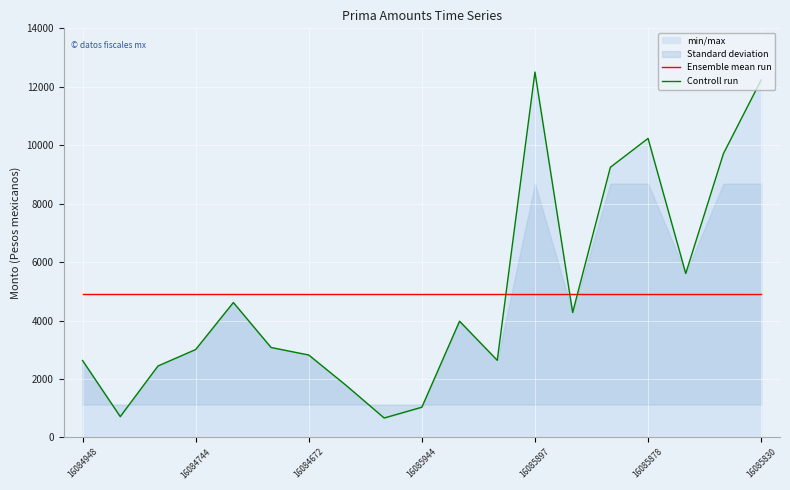

After their last crossing, which series has the higher values: Ensemble mean run or Controll run?

Controll run